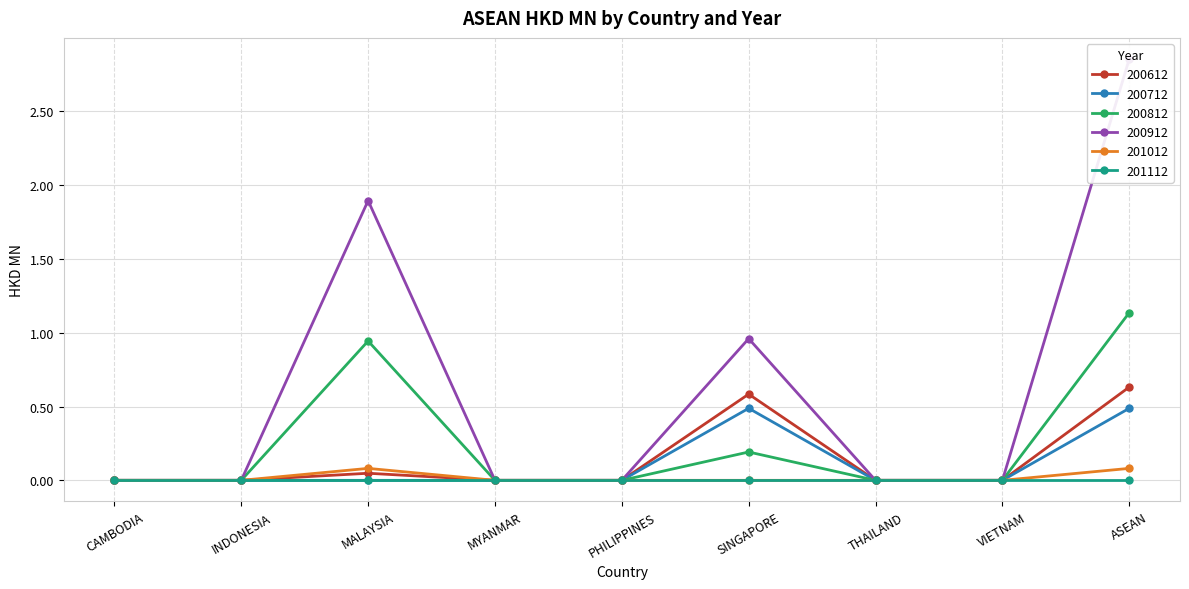

At which category does 200812 reach its first local peak?

MALAYSIA